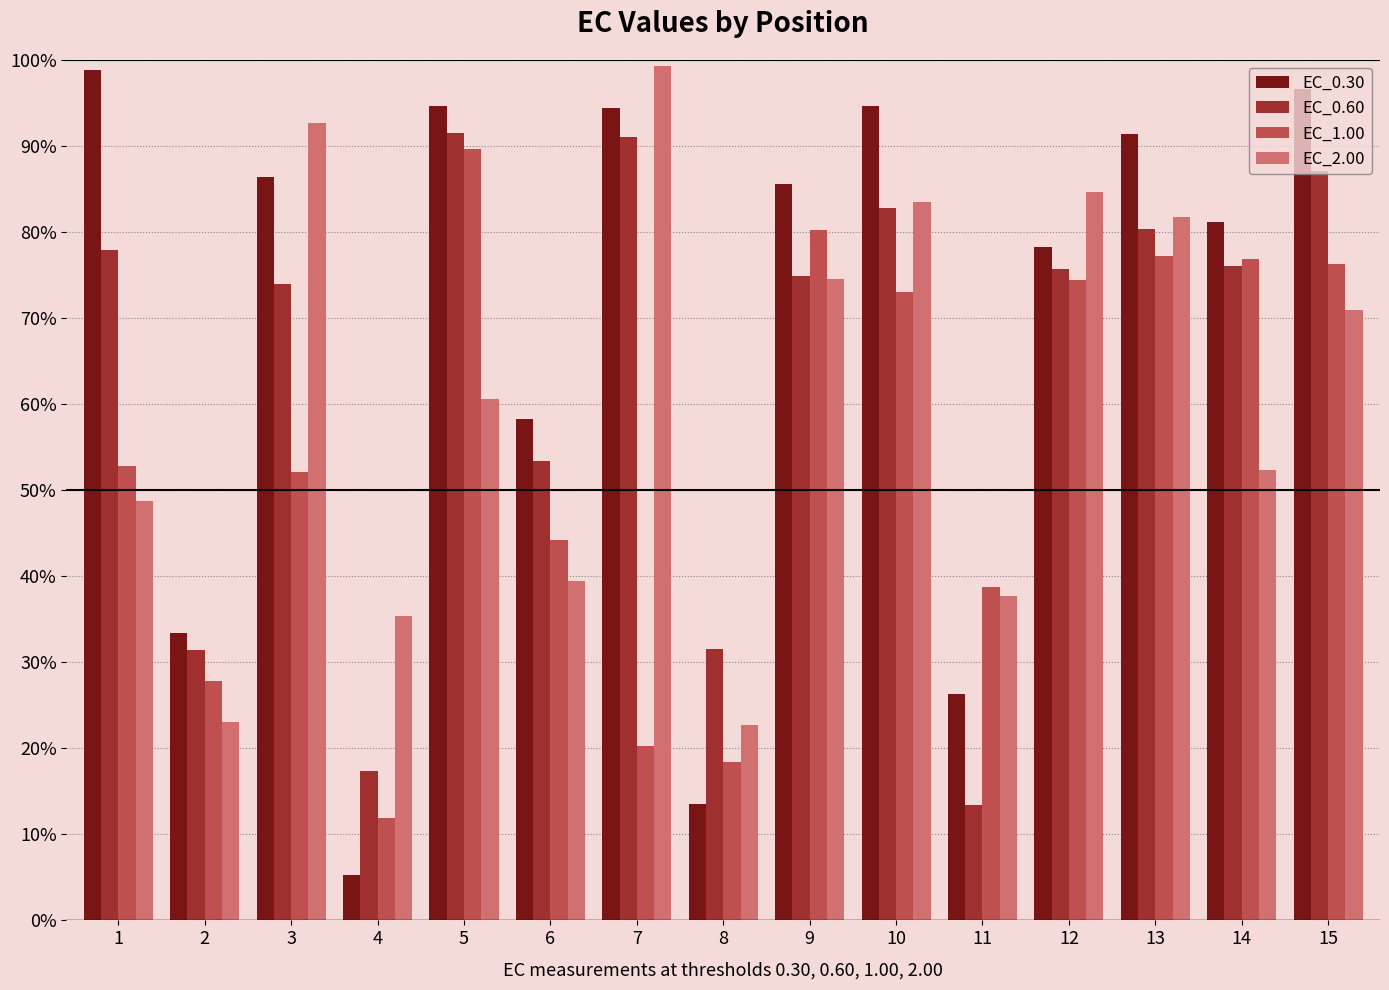

Is the value of EC_0.30 at 7 greater than the value of EC_2.00 at 2?

Yes